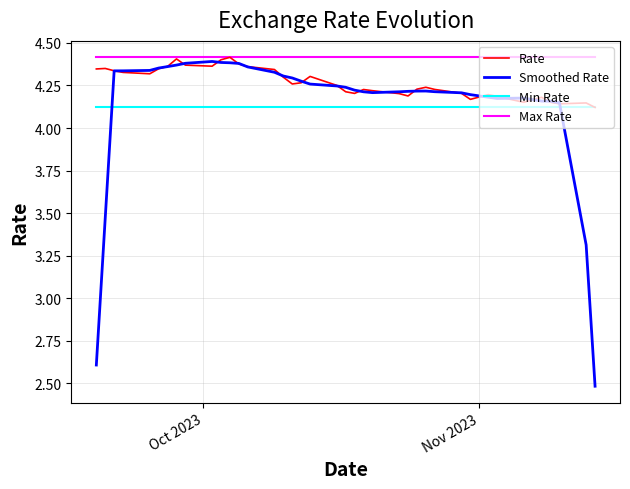

At how many categories does at least one series exceed 2?

40